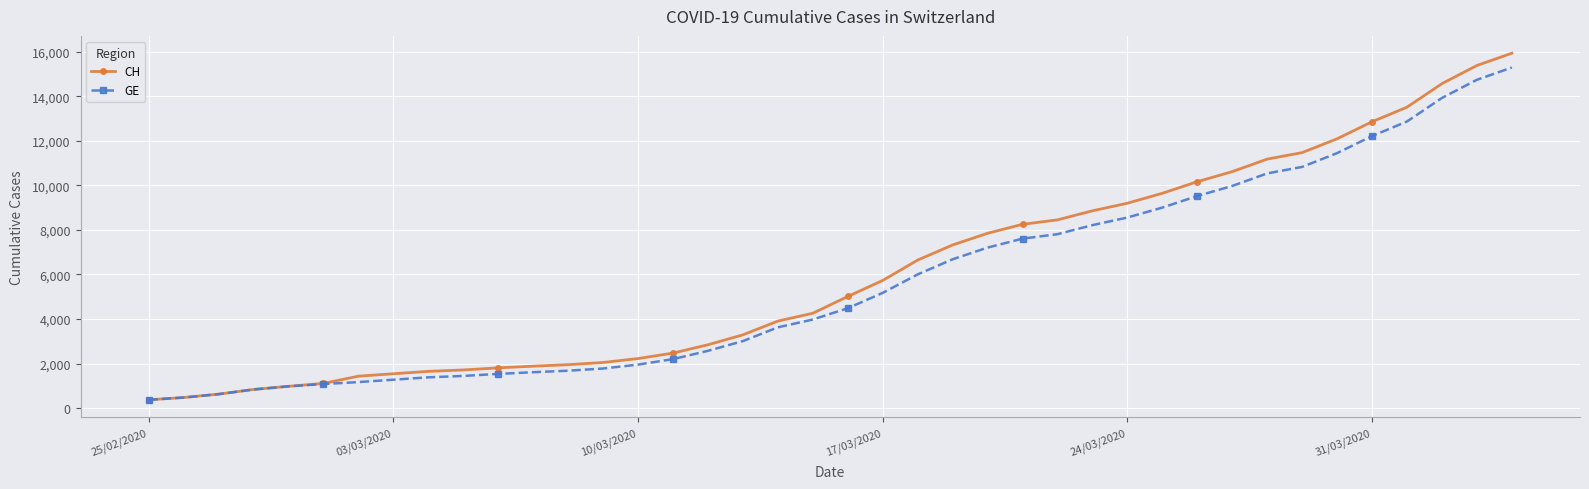

Which series has the widest spread of values?

CH